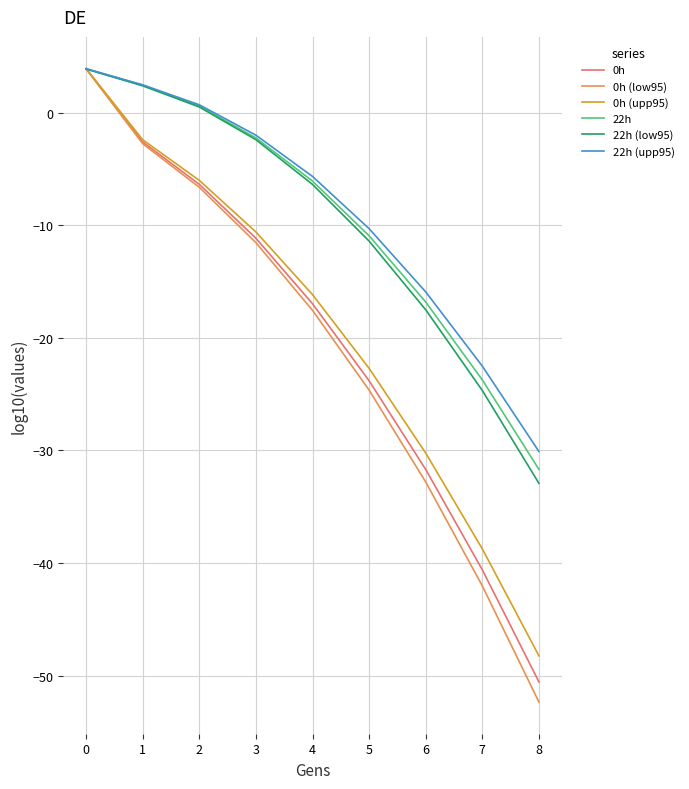

List the labels in order of 0h value, largest first.

0, 1, 2, 3, 4, 5, 6, 7, 8